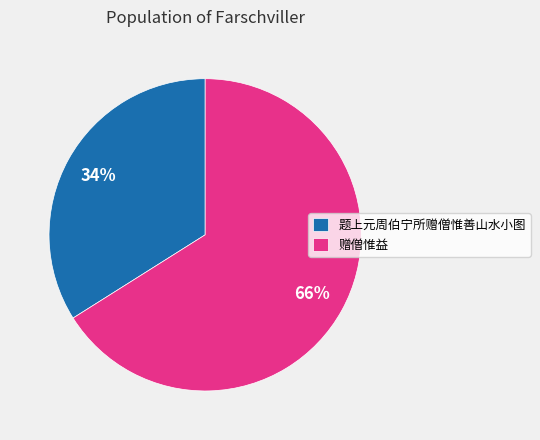

Which category accounts for the majority?

赠僧惟益